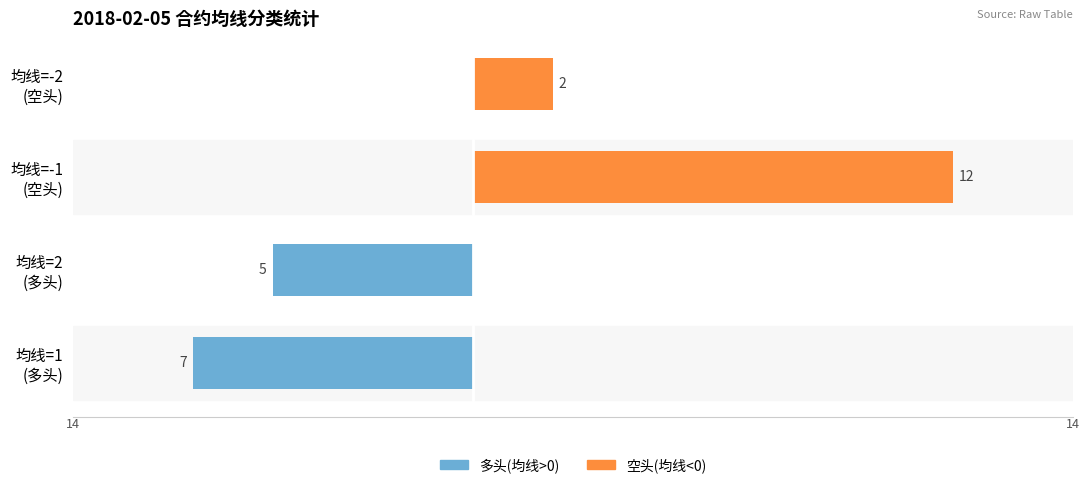

Reading left to right, transcribe all the data shown in this chart.

多头(均线>0): -7	-5	0	0
空头(均线<0): 0	0	12	2